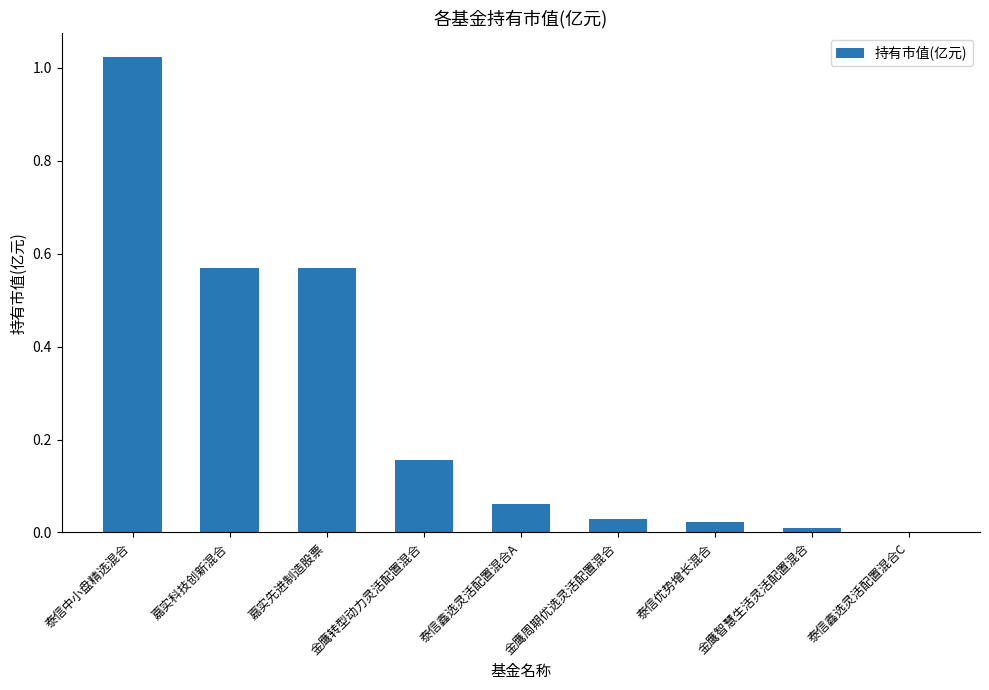

Which has a higher value, 泰信鑫选灵活配置混合C or 金鹰智慧生活灵活配置混合?

金鹰智慧生活灵活配置混合